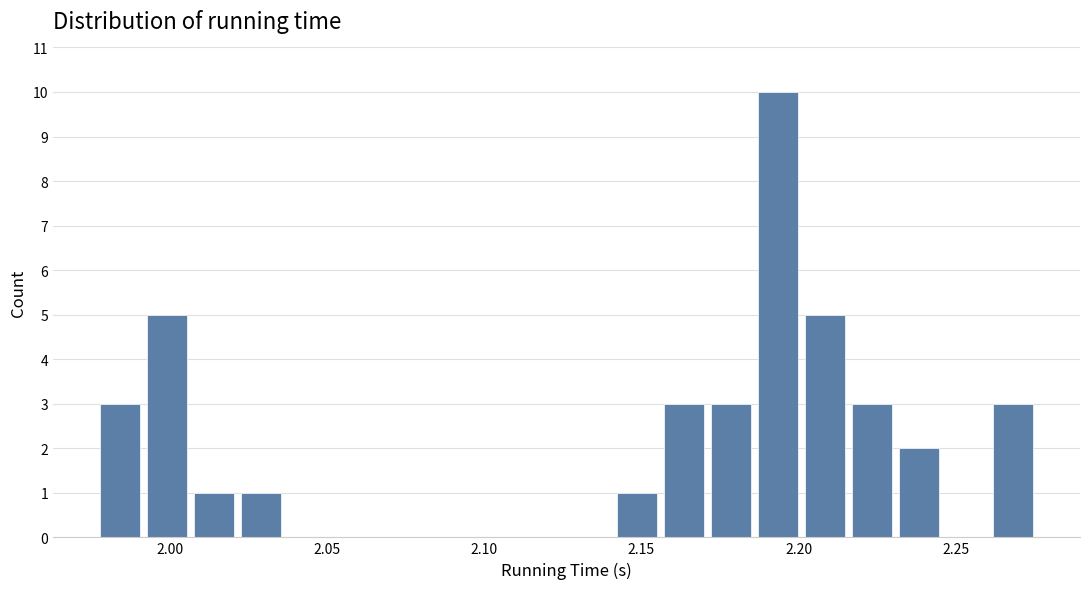

Around what value on the x-axis is the tallest bar? Give the approximate position of its centre, as read against the axis.

2.195